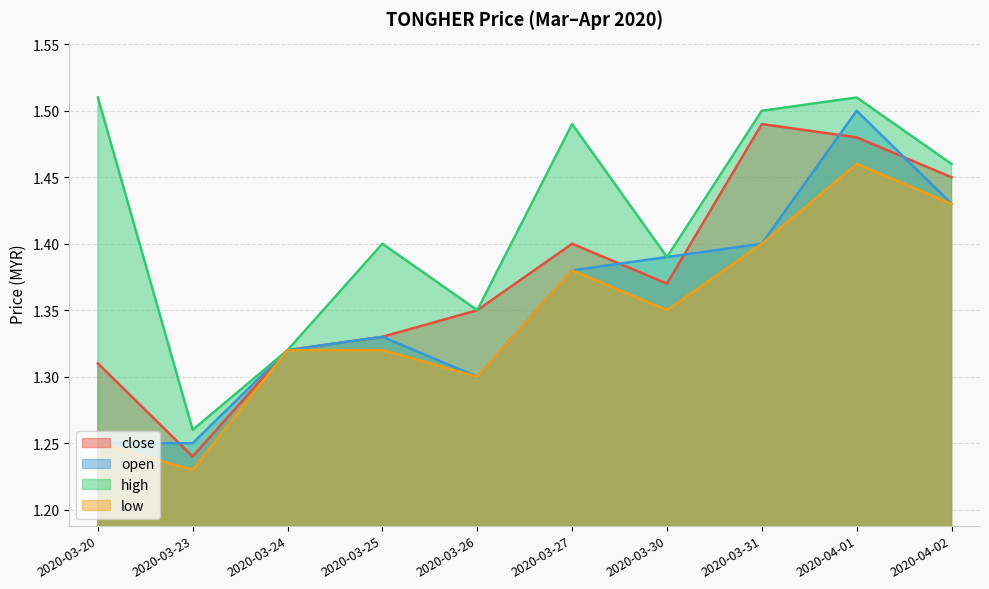

The low series shows 1.8 at 2020-03-23. True or false?

False